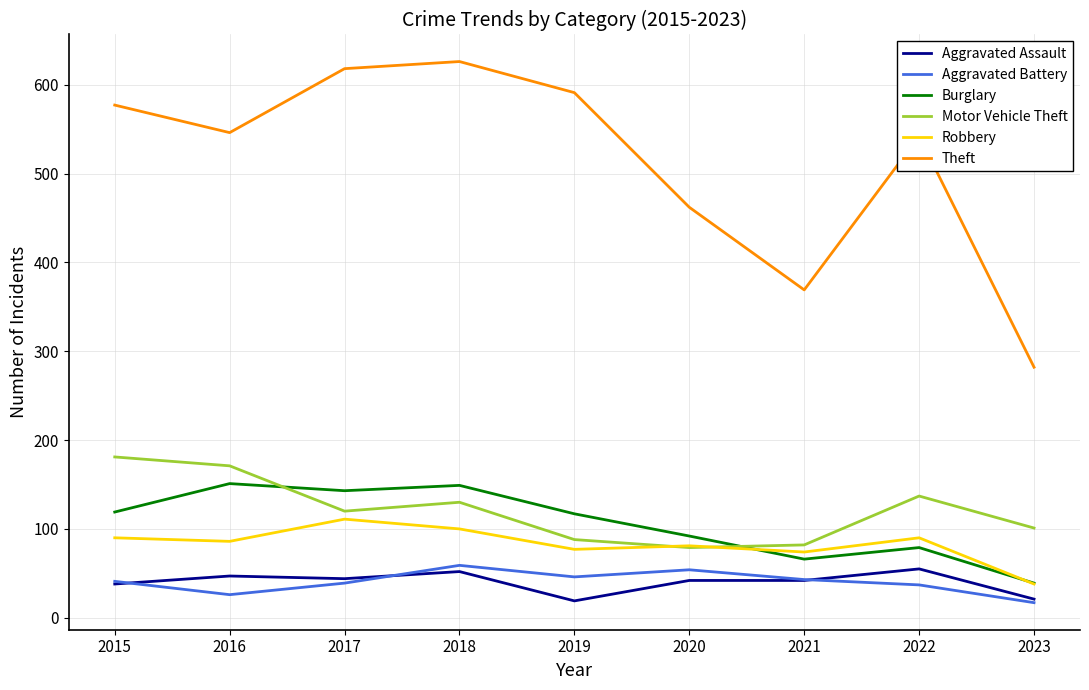

Which series has the largest total across all categories?

Theft